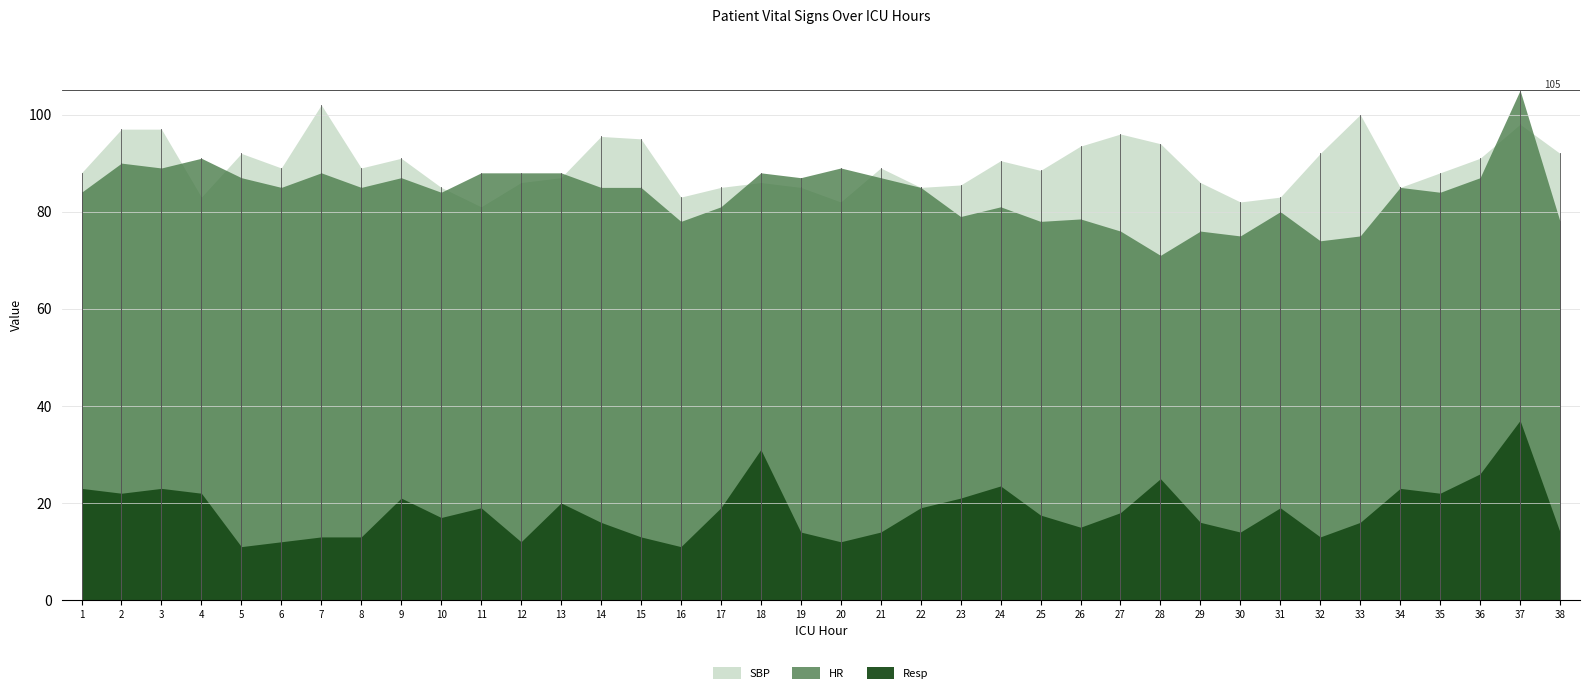

How many values in the HR series are below 85?

17